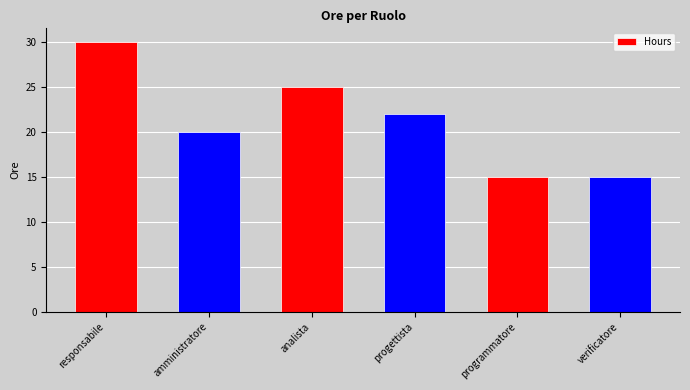

What is the approximate value at verificatore, to the nearest 5?

15